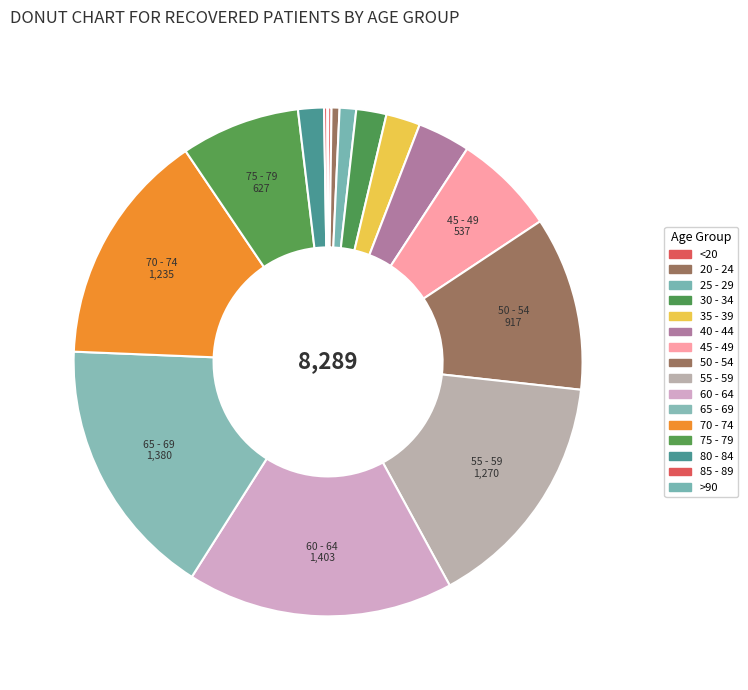

To the nearest percent, what is the average slice percentage?

6%